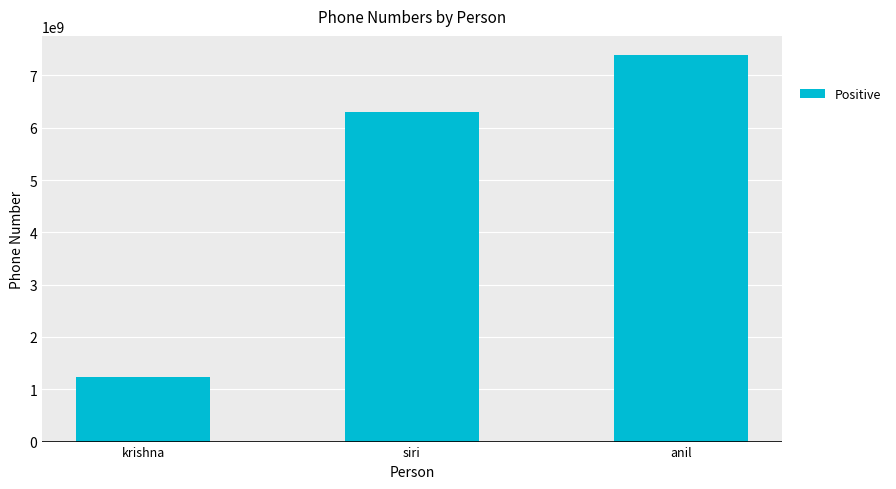

Rank the categories by value from highest to lowest.

anil, siri, krishna